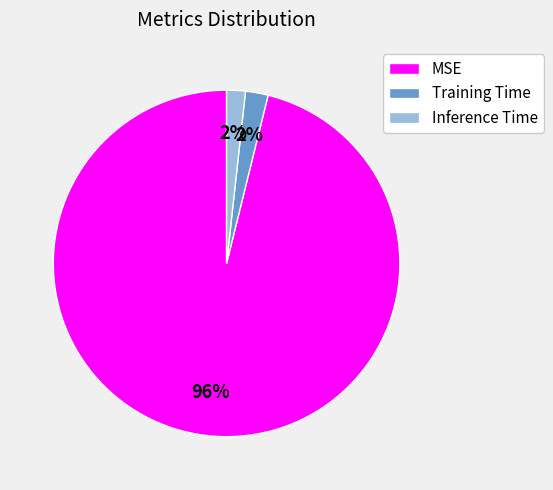

To the nearest percent, what is the combined percentage of Inference Time and Training Time?

4%